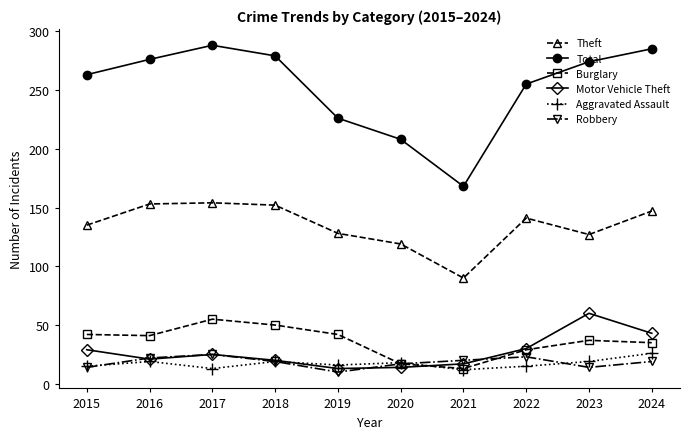

Is it true that Theft equals 147 at 2024?

True